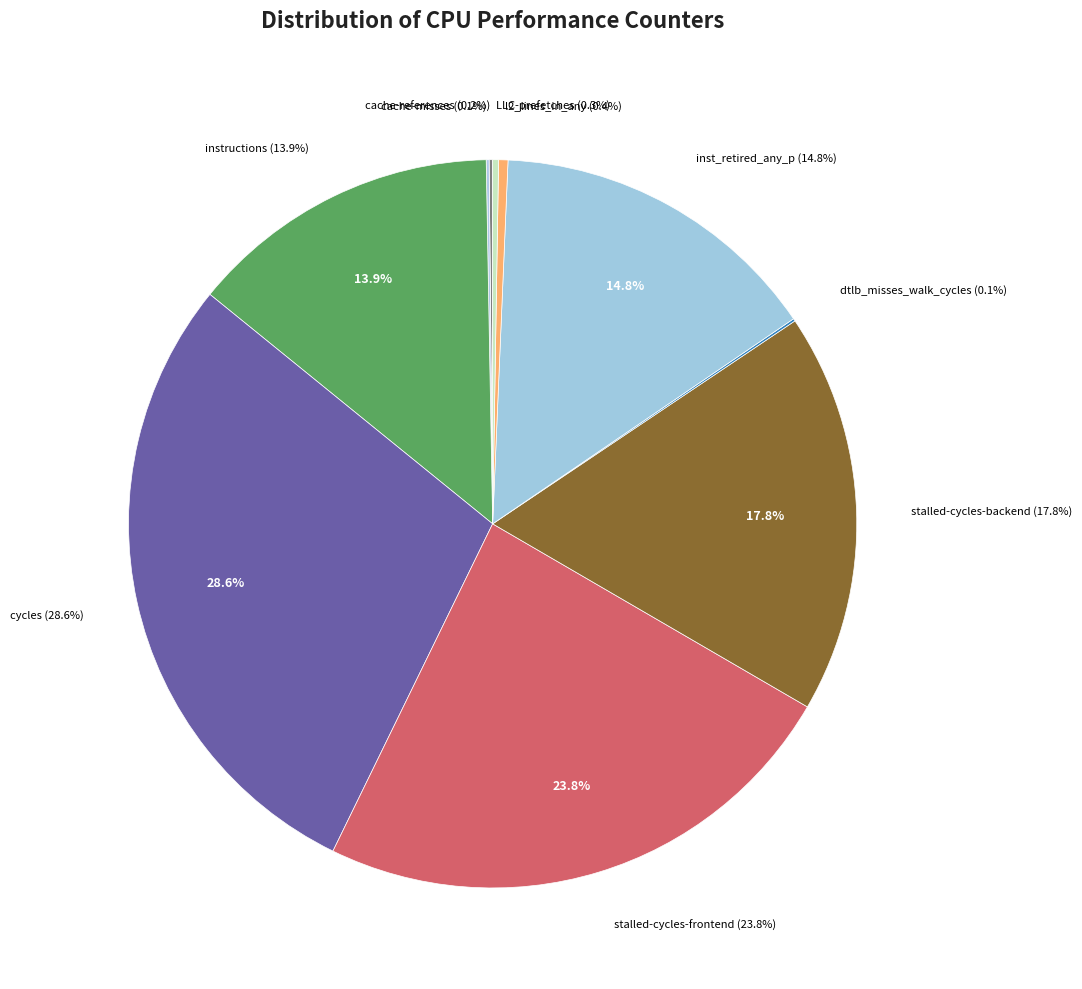

Which slice is the largest?

cycles